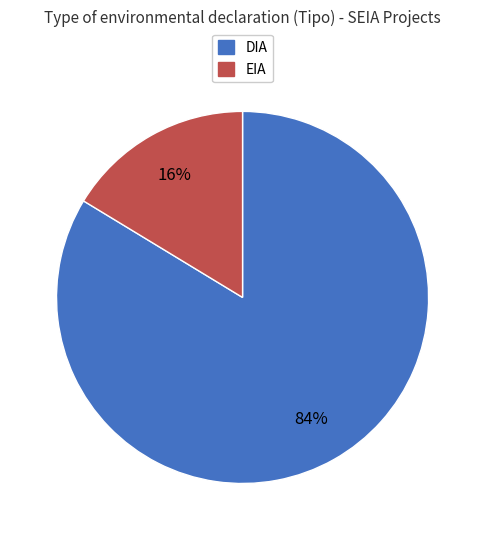

Does DIA represent more than half of the total?

Yes